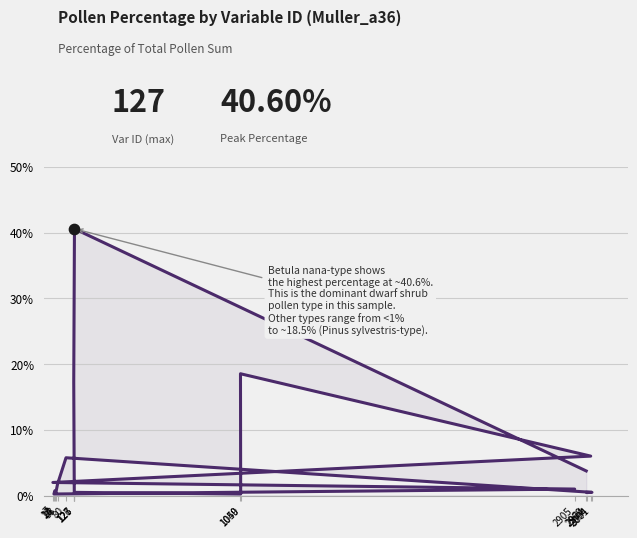

What is the change in value from 126 to 1050?

-0.3